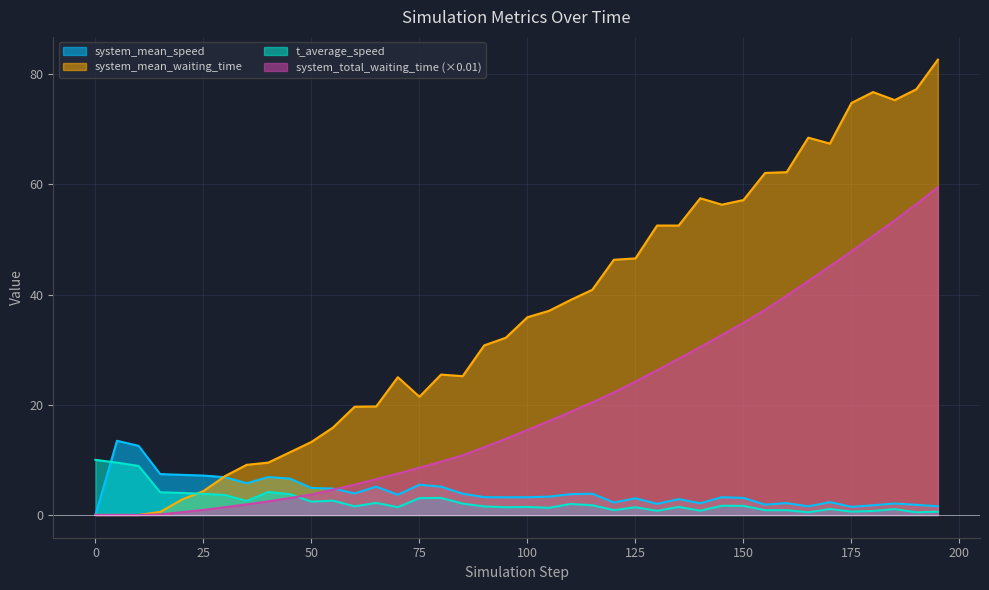

What is the value of the system_mean_speed point at the 12th from the left?

4.8